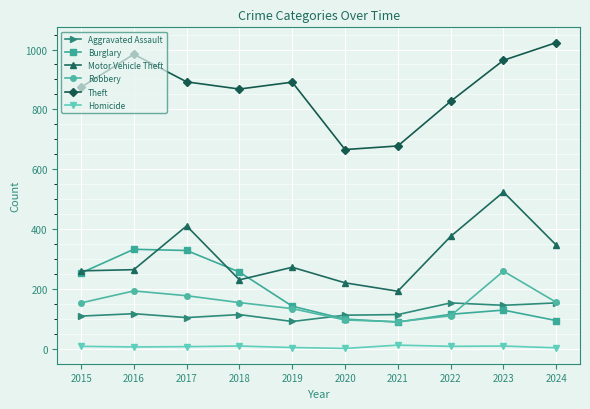

Which series has the widest spread of values?

Theft